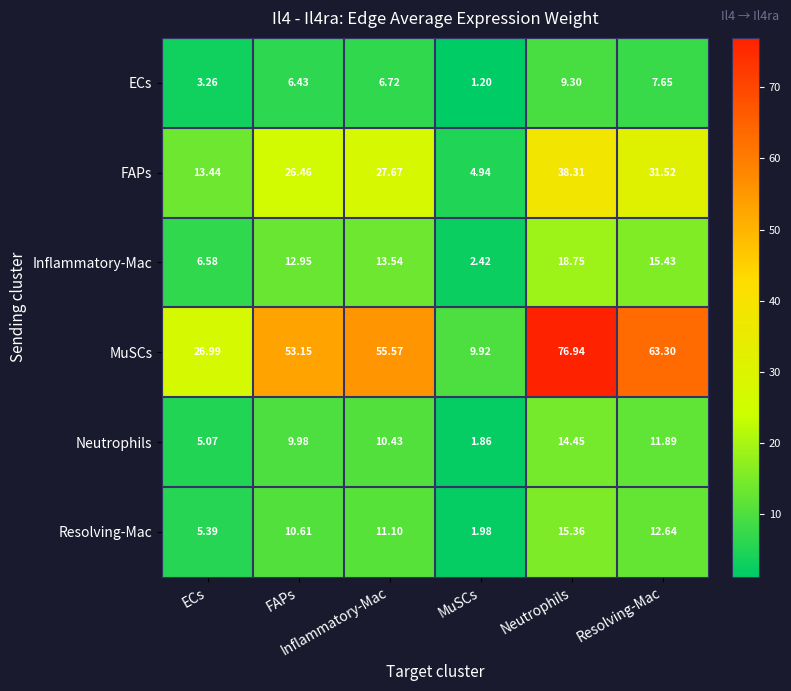

How many data points does each series have?

6